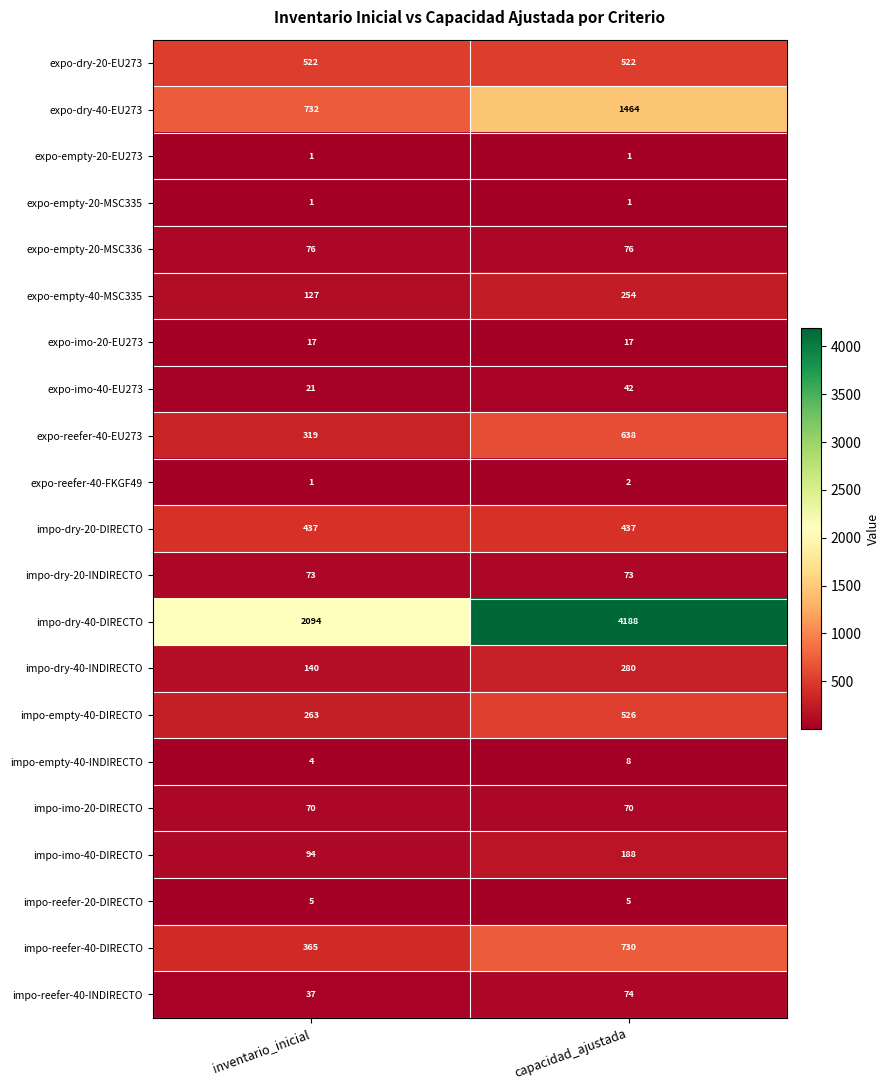

At which label is expo-reefer-40-EU273 closest to 478?

inventario_inicial